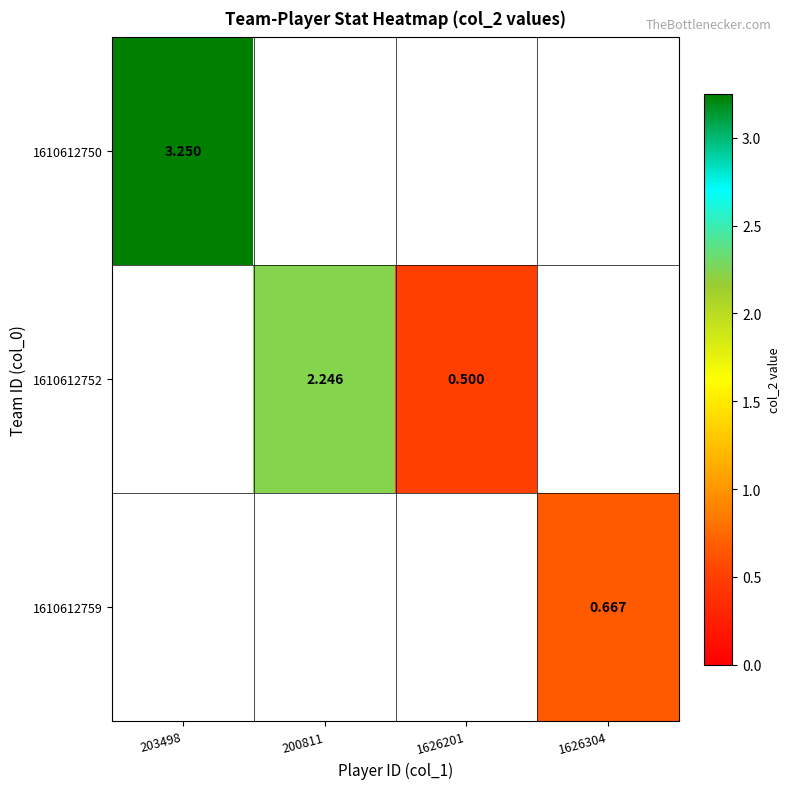

How many data points does each series have?

4